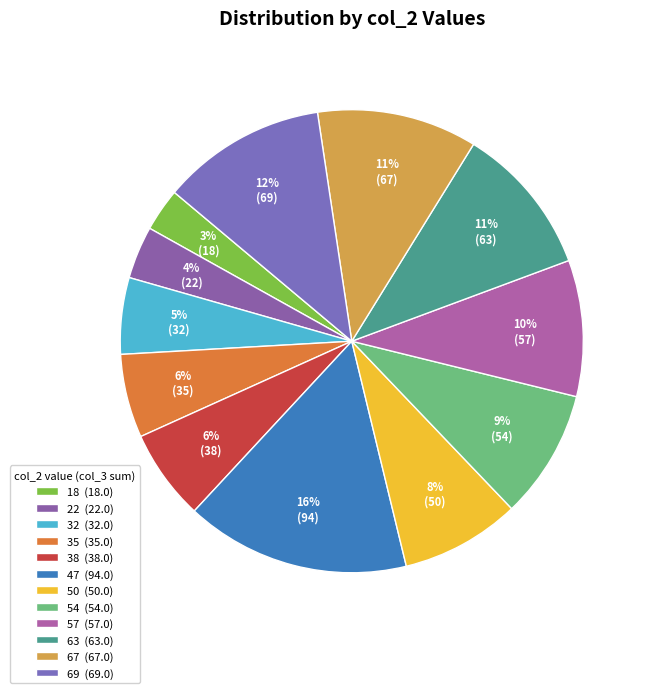

Count the number of slices in the pie.

12